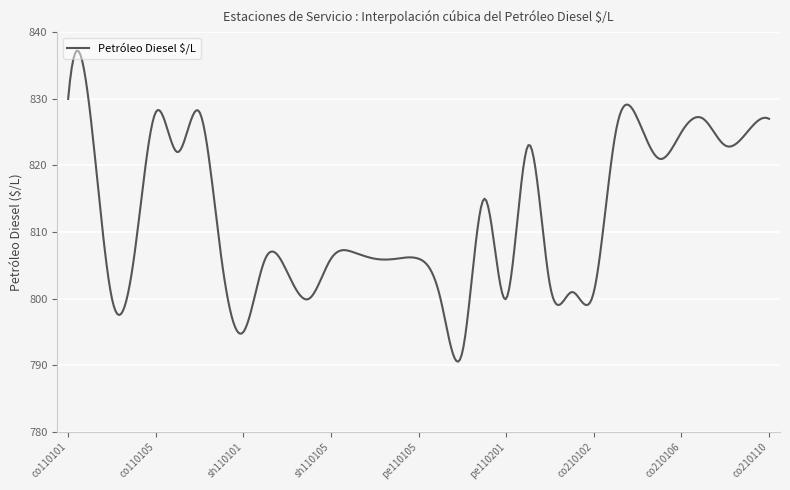

What is the greatest value displayed?

837.2